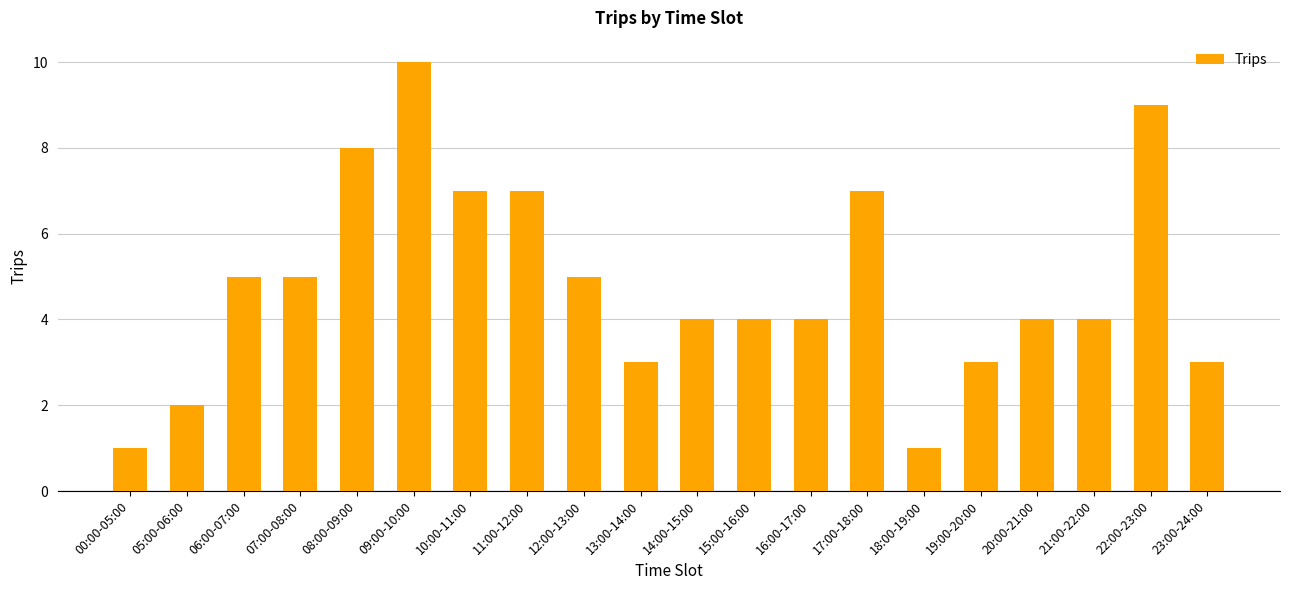

What position from the left is 00:00-05:00?

1